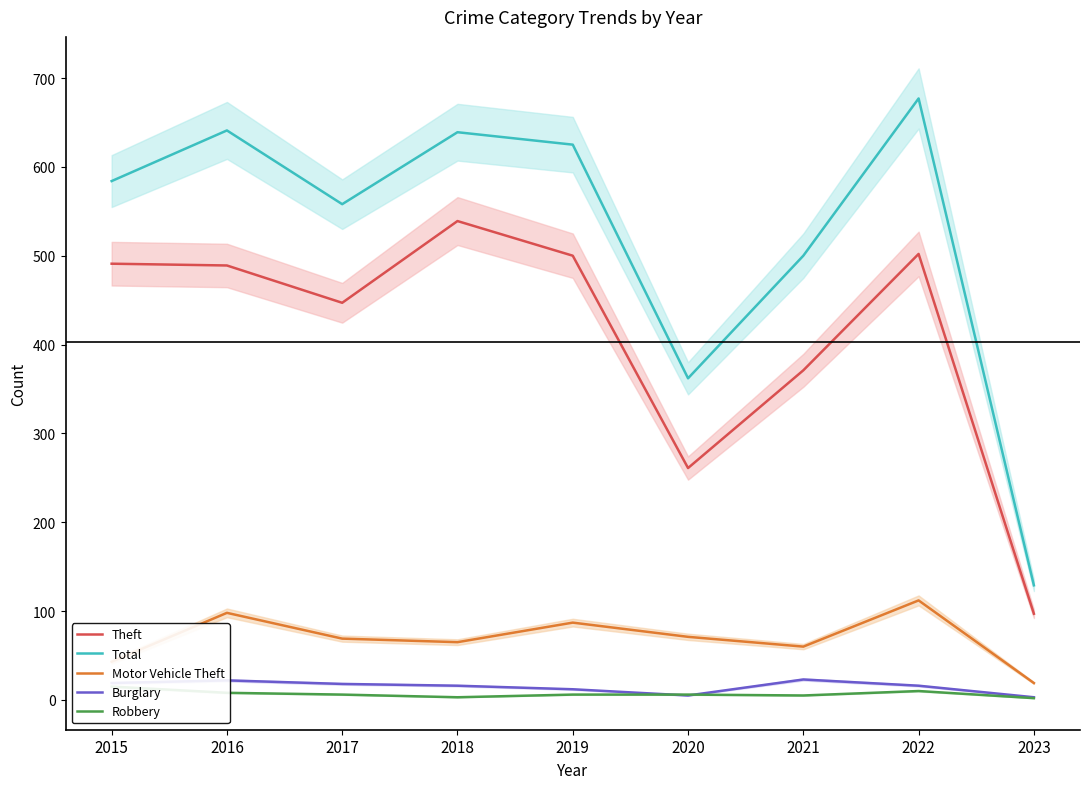

What is the difference between the Robbery values at 2020 and 2018?

3